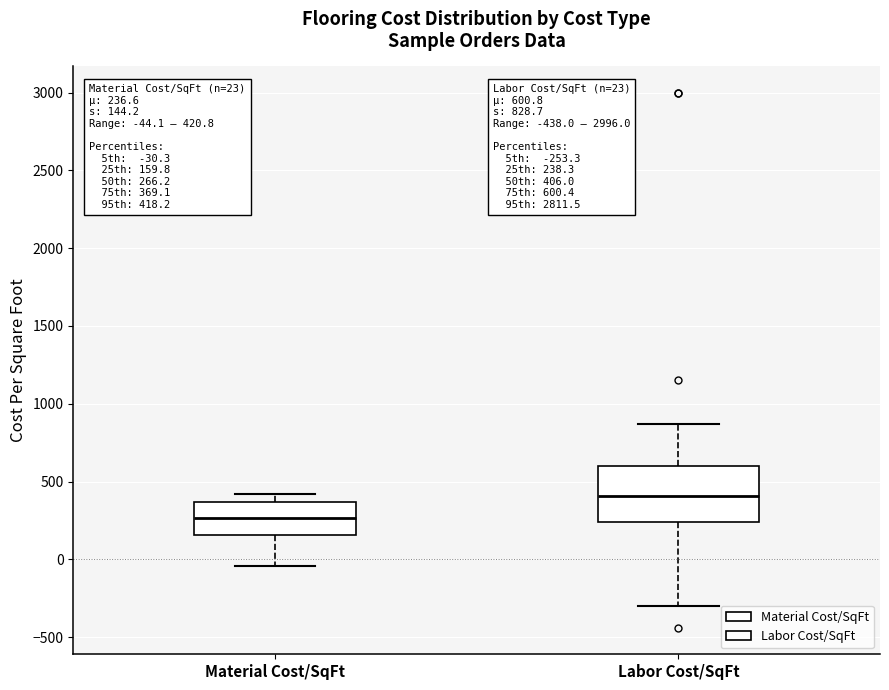

Which box is the tallest, from its lower edge to its upper edge?

Labor Cost/SqFt